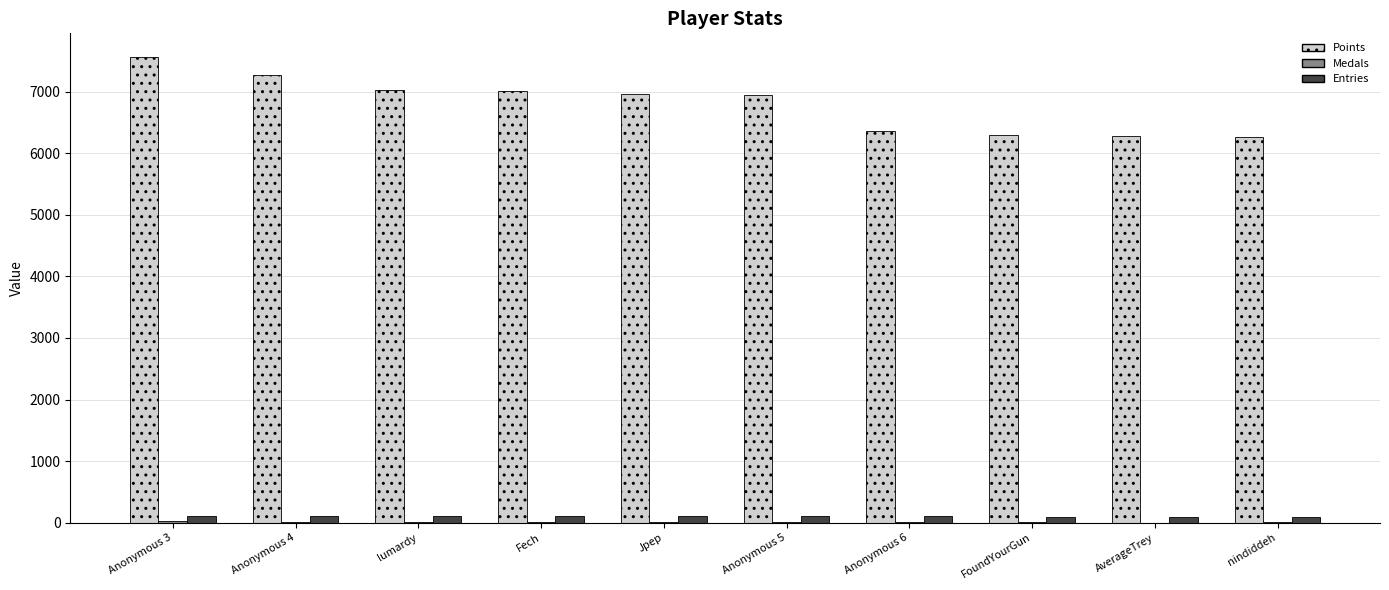

Which series has the largest total across all categories?

Points